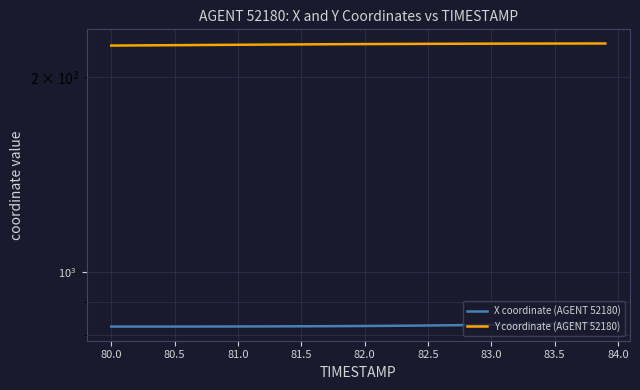

True or false: Y coordinate (AGENT 52180) and X coordinate (AGENT 52180) intersect in this chart.

False